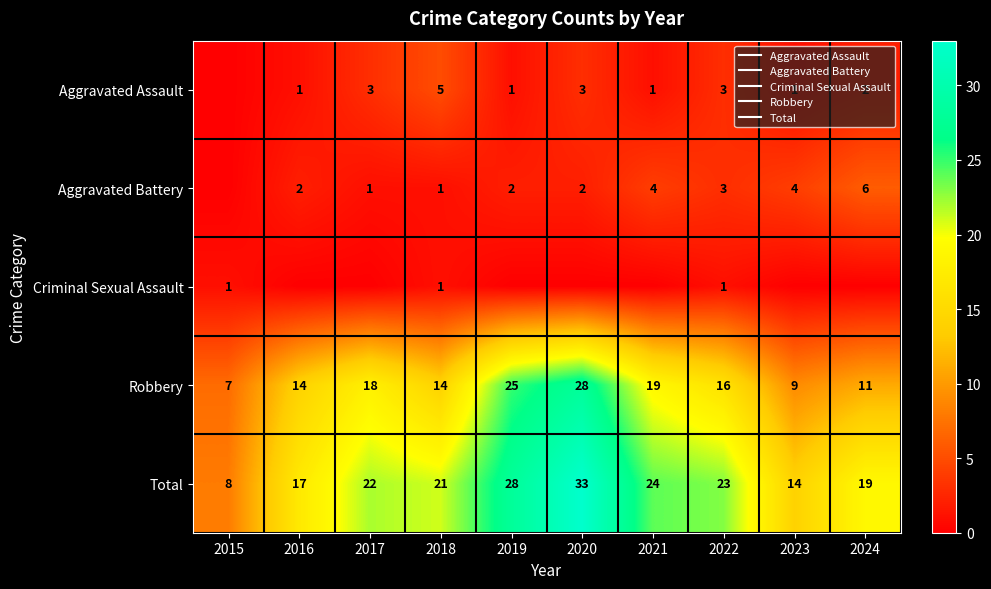

Where is Criminal Sexual Assault nearest to the value 0?

2016